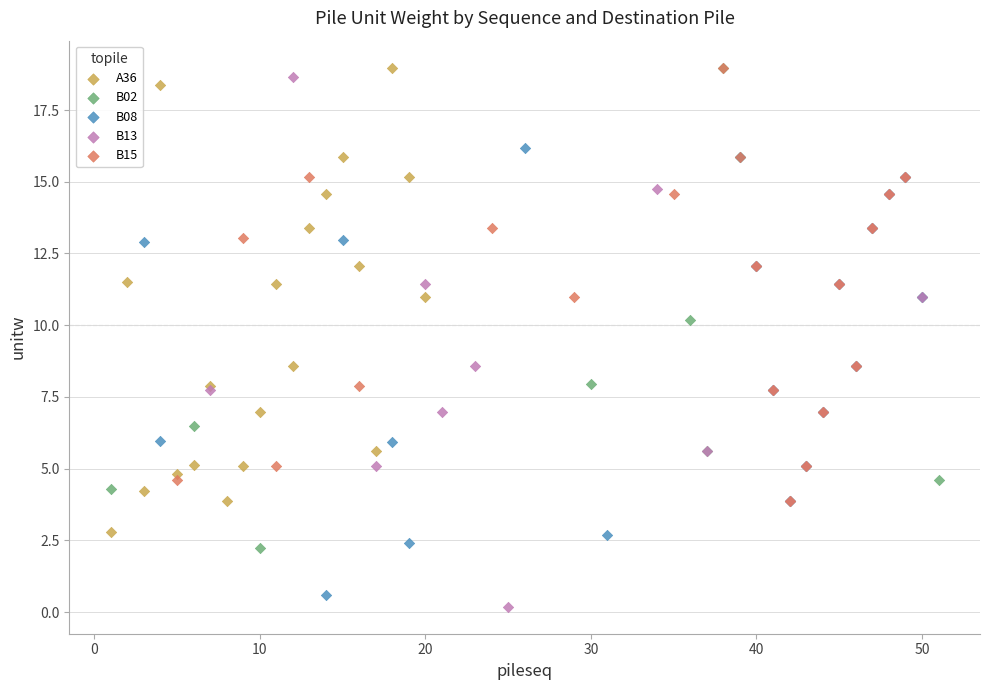

Which series contains the lowest Y value?

B13